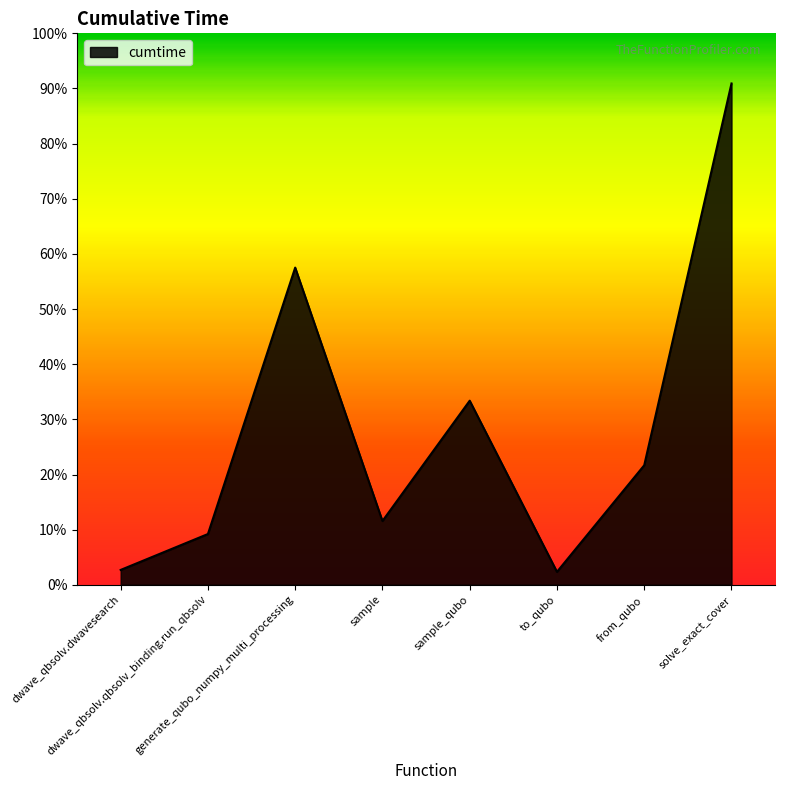

At which category does the data reach its first local valley?

sample